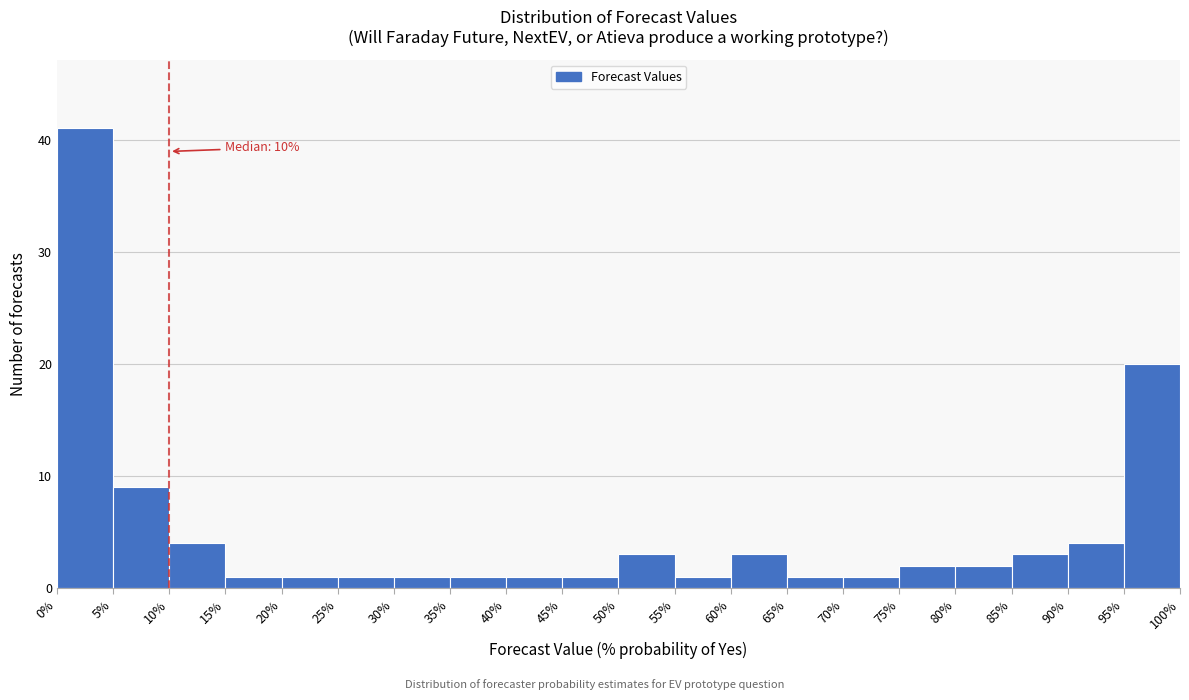

Over which range of the x-axis is the bar tallest?

0% to 5%